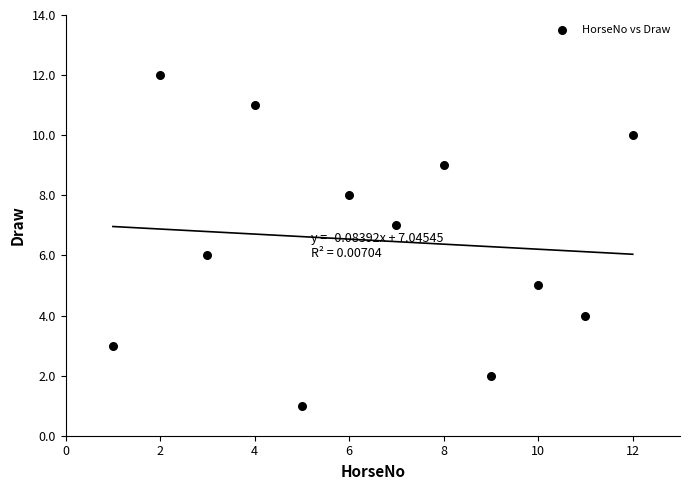

What is the average X value?

6